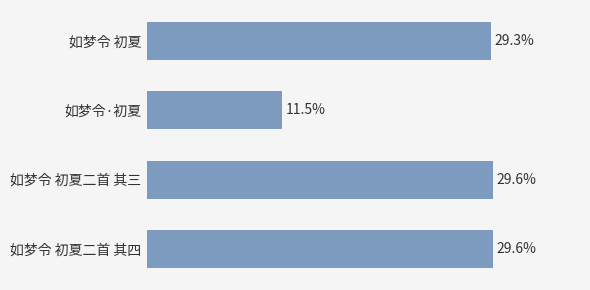

What is the label of the 4th bar from the bottom?

如梦令 初夏